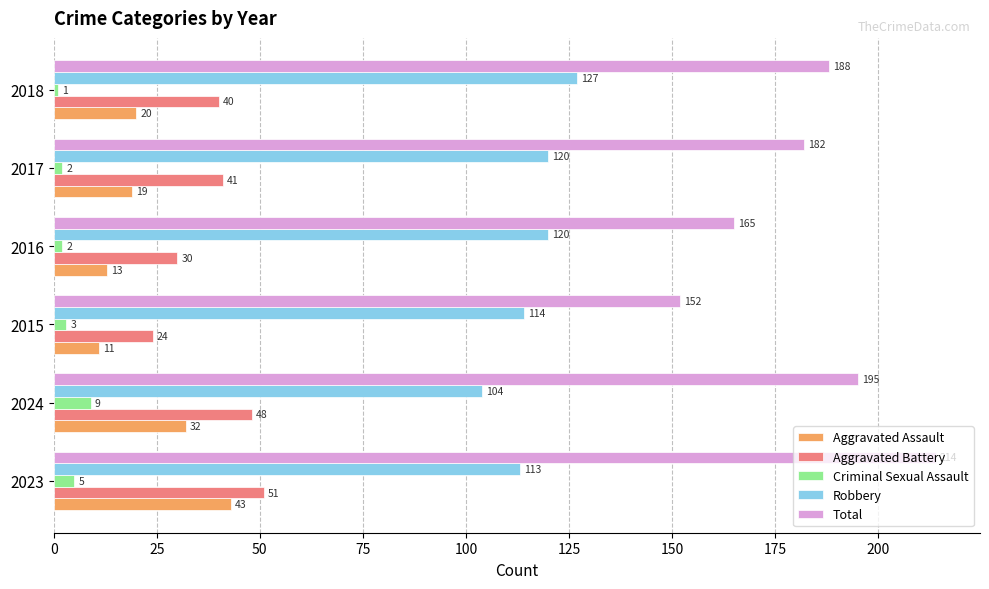

What is the sum of the Aggravated Battery values at 2017 and 2023?

92